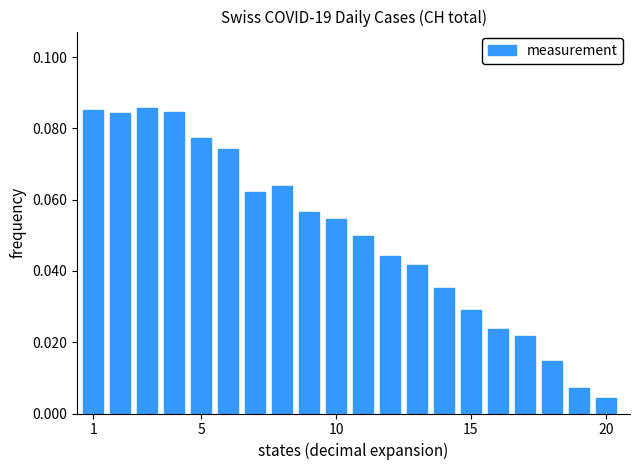

Where is the data nearest to the value 0?

20